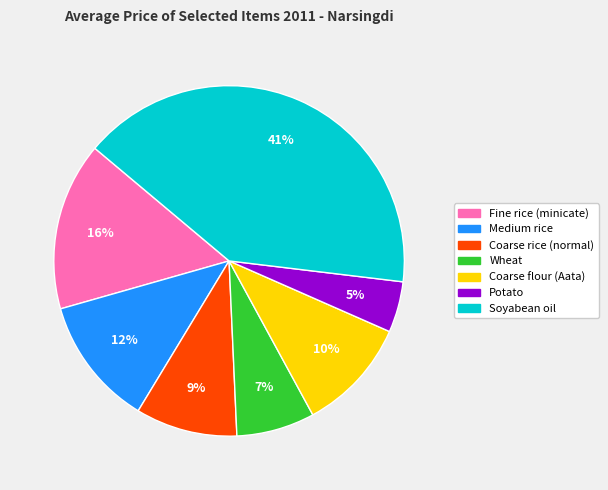

Do Coarse flour (Aata) and Wheat together represent more than half of the pie?

No